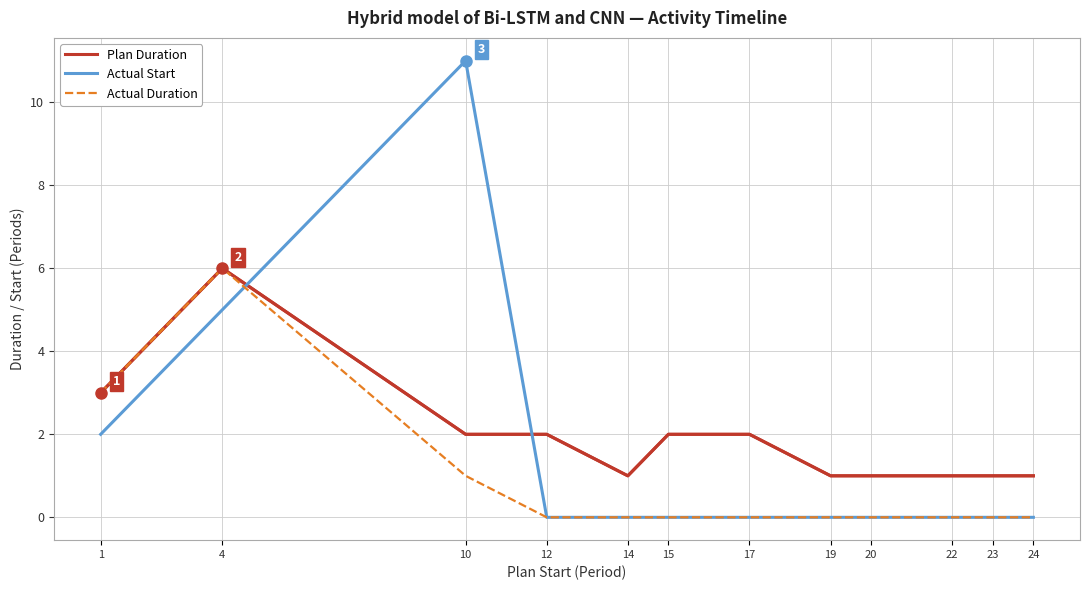

At which category is the sum across all series the highest?

4